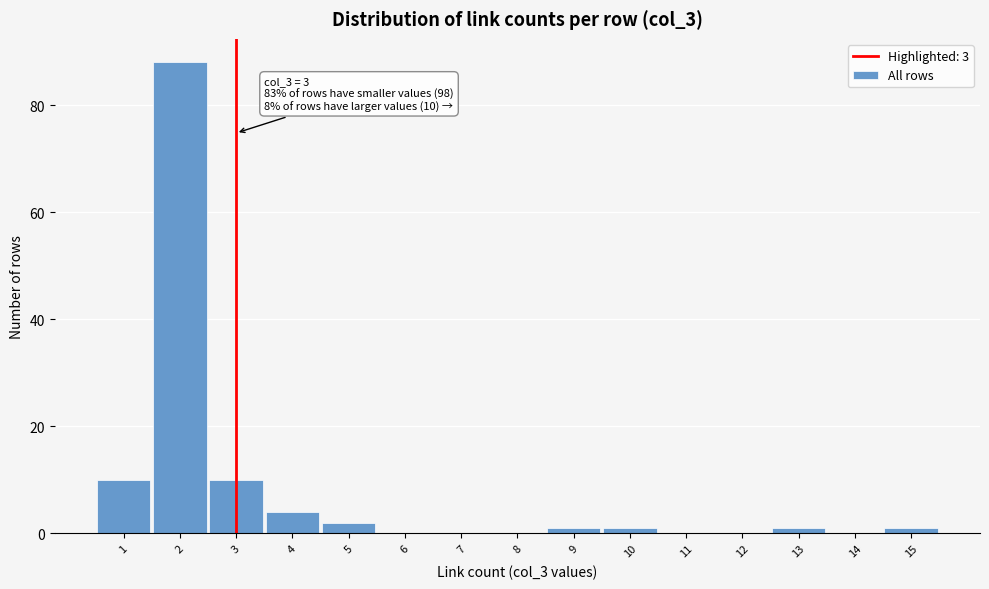

Which range on the x-axis has the tallest bar?

1.5 to 2.5